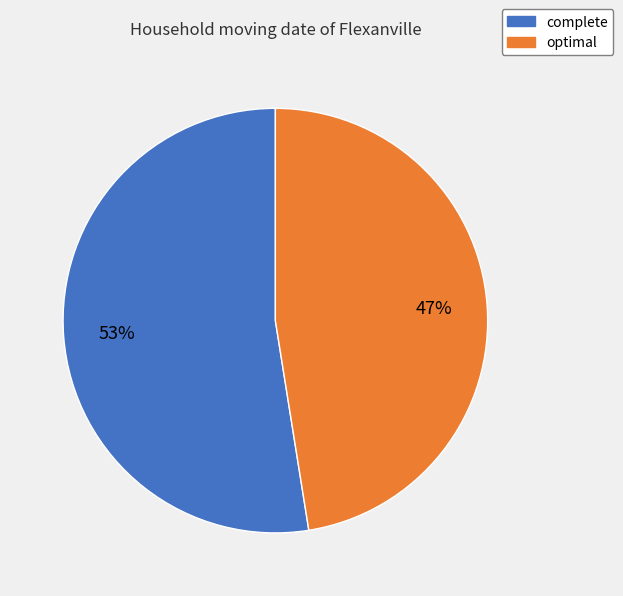

Rank the categories by value from highest to lowest.

complete, optimal